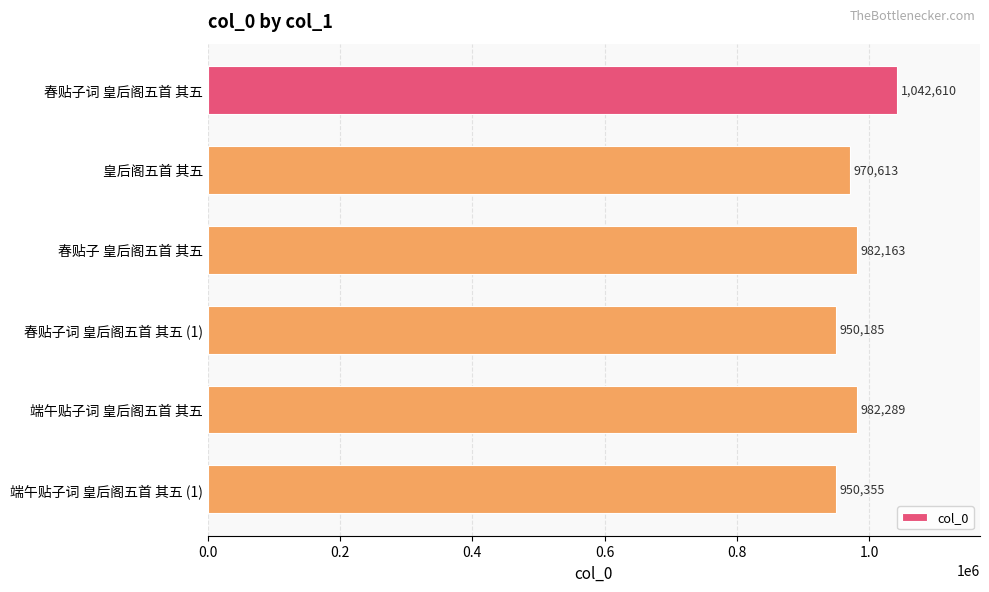

What is the sum of the values at 春贴子词 皇后阁五首 其五 and 端午贴子词 皇后阁五首 其五 (1)?

1992965